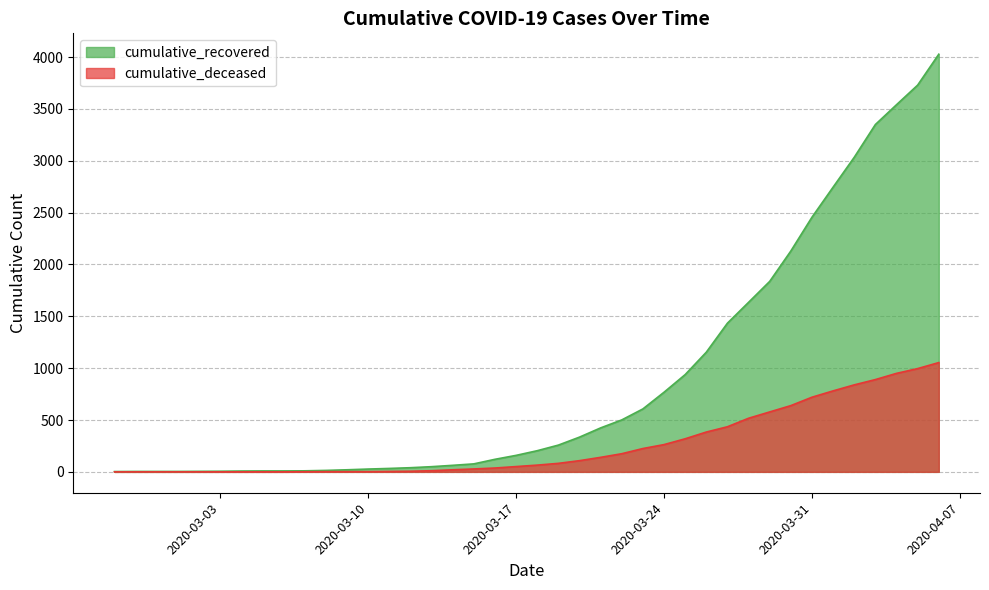

What is the difference between the highest and lowest values at 2020-03-31?

1736